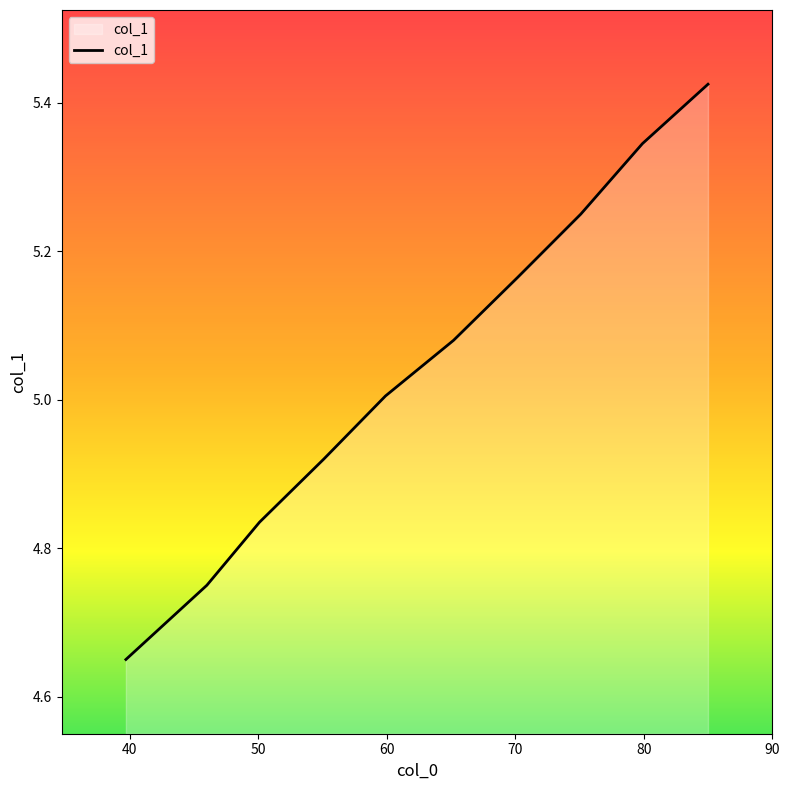

How many categories are shown in the chart?

10